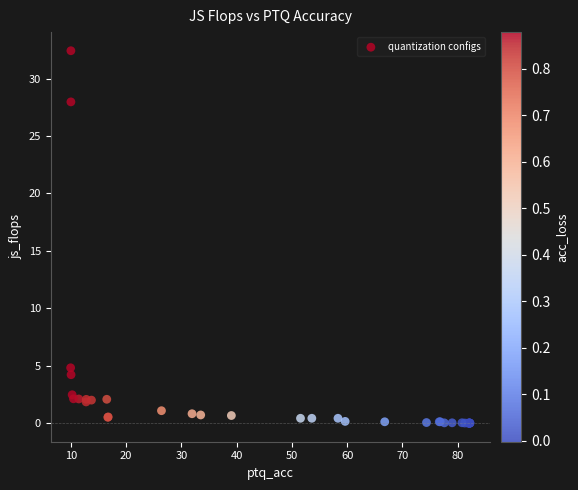

What Y value in the scatter plot is closest to 16?

4.8